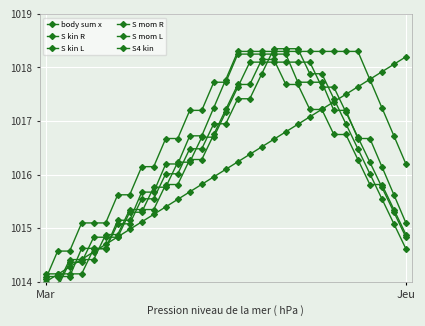

What is the approximate value of S mom R at 4?

1015.1